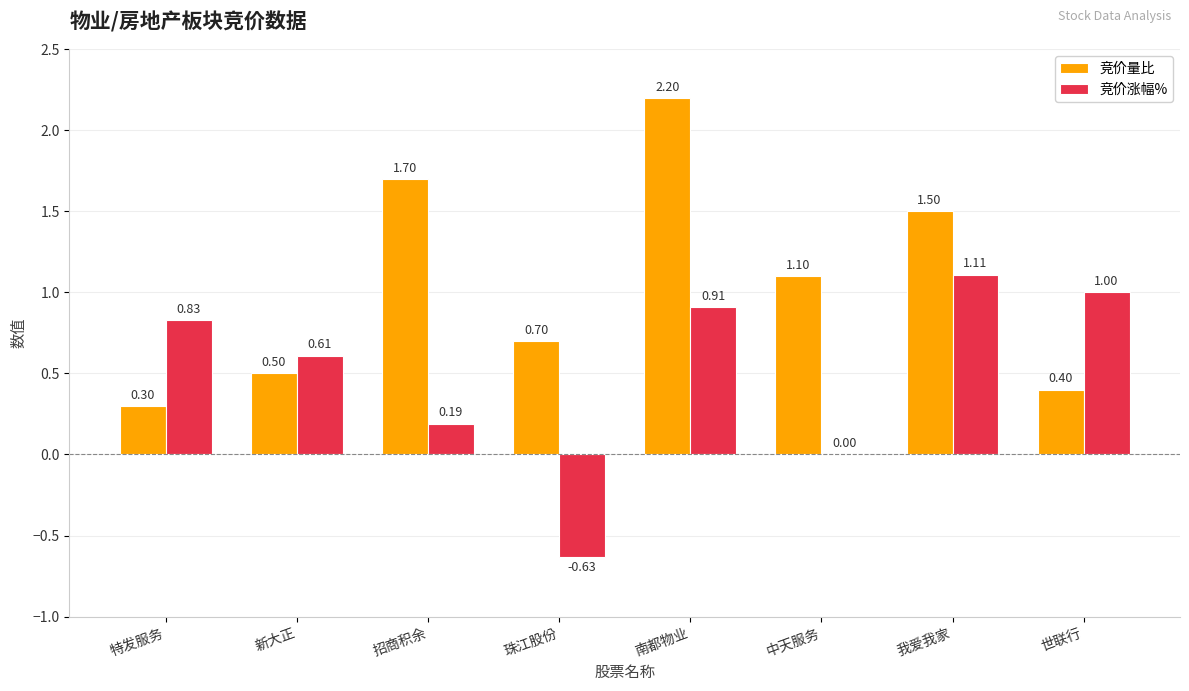

Which category has the highest value across all series?

南都物业